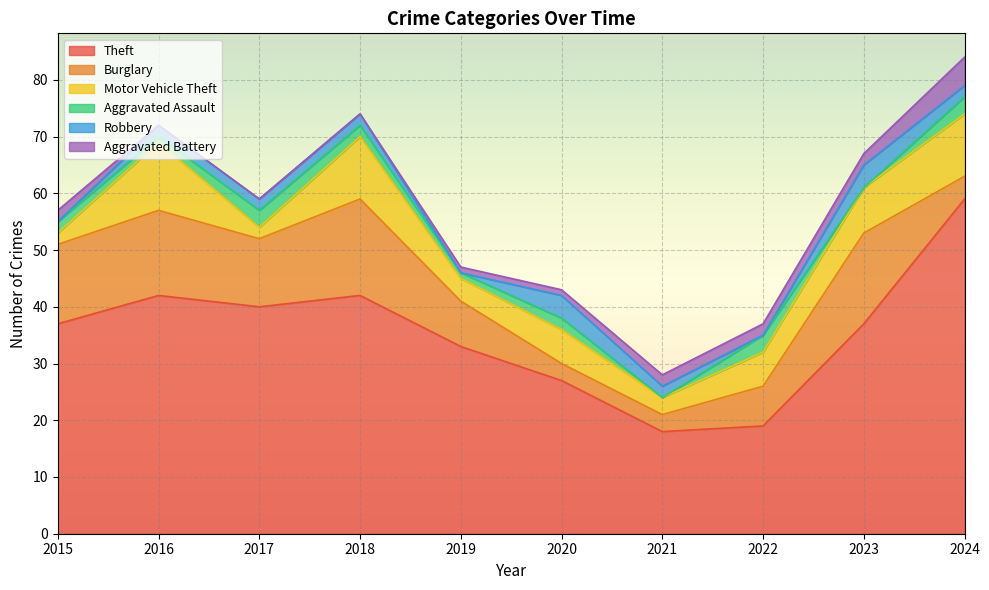

What are all the series names shown in the legend?

Theft, Burglary, Motor Vehicle Theft, Aggravated Assault, Robbery, Aggravated Battery